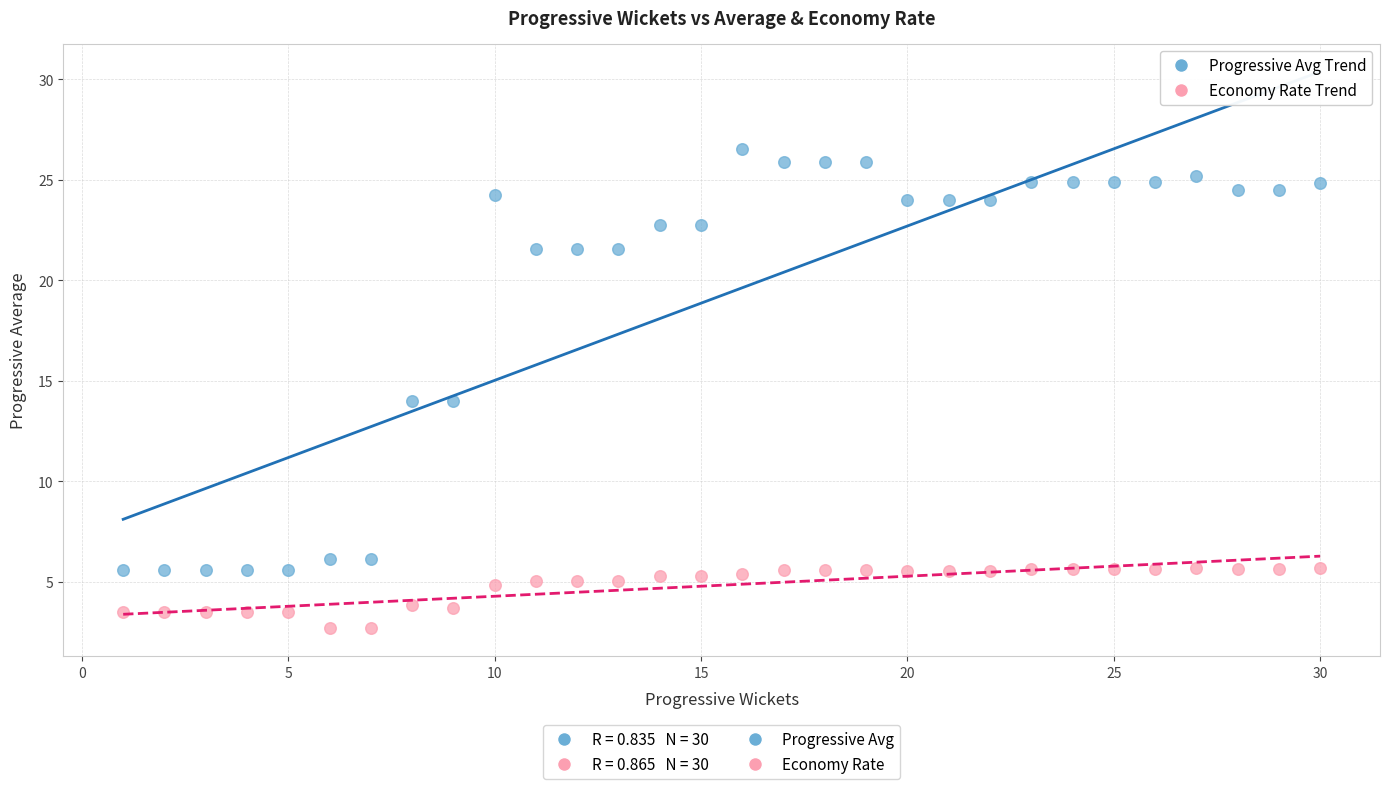

Across all data points, what is the range of X values (max minus min)?

29.0